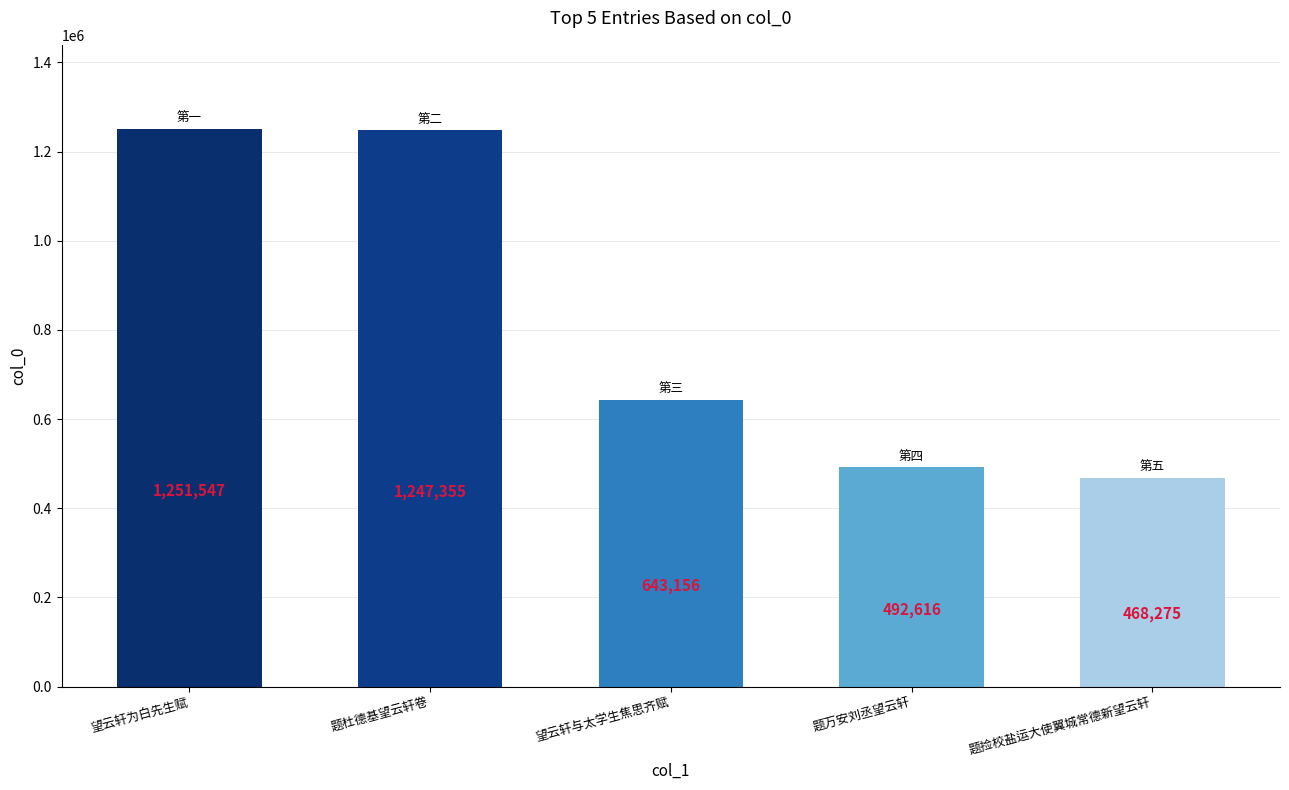

What is the label of the 1st bar from the left?

望云轩为白先生赋